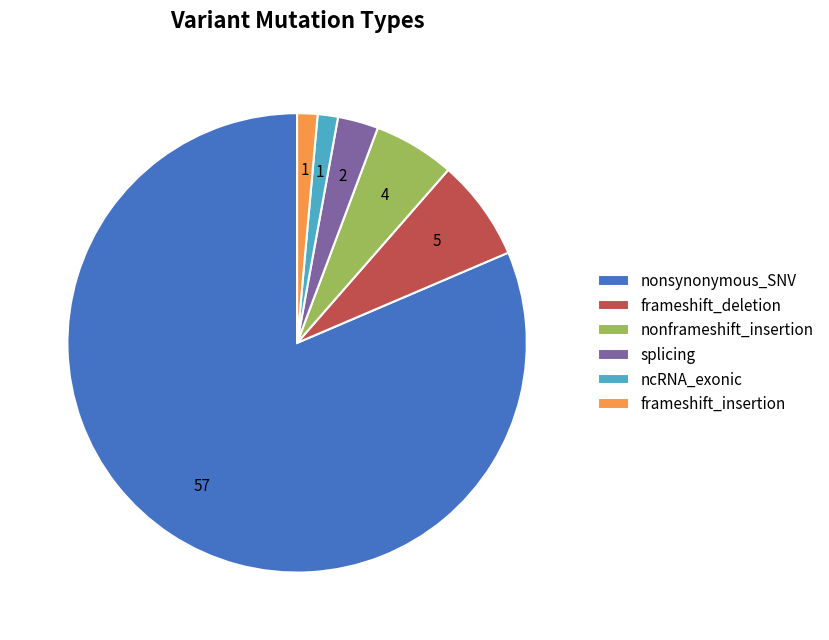

What is the ratio of the value at splicing to the value at nonframeshift_insertion?

0.5